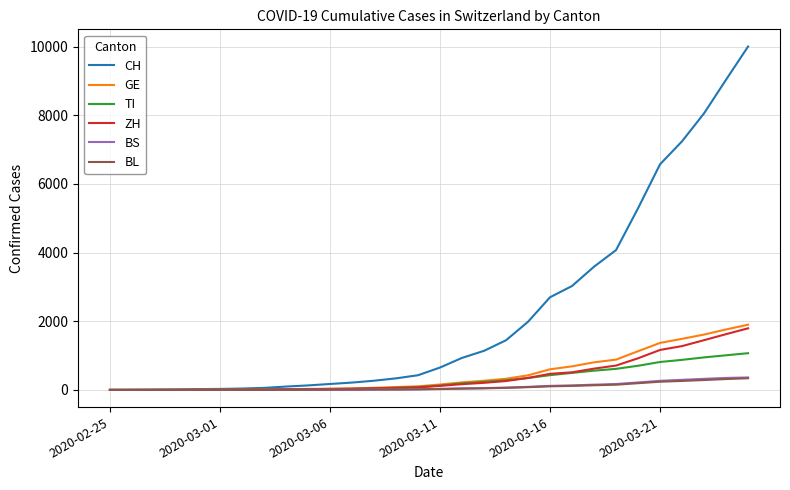

What is the maximum value for BS?

363